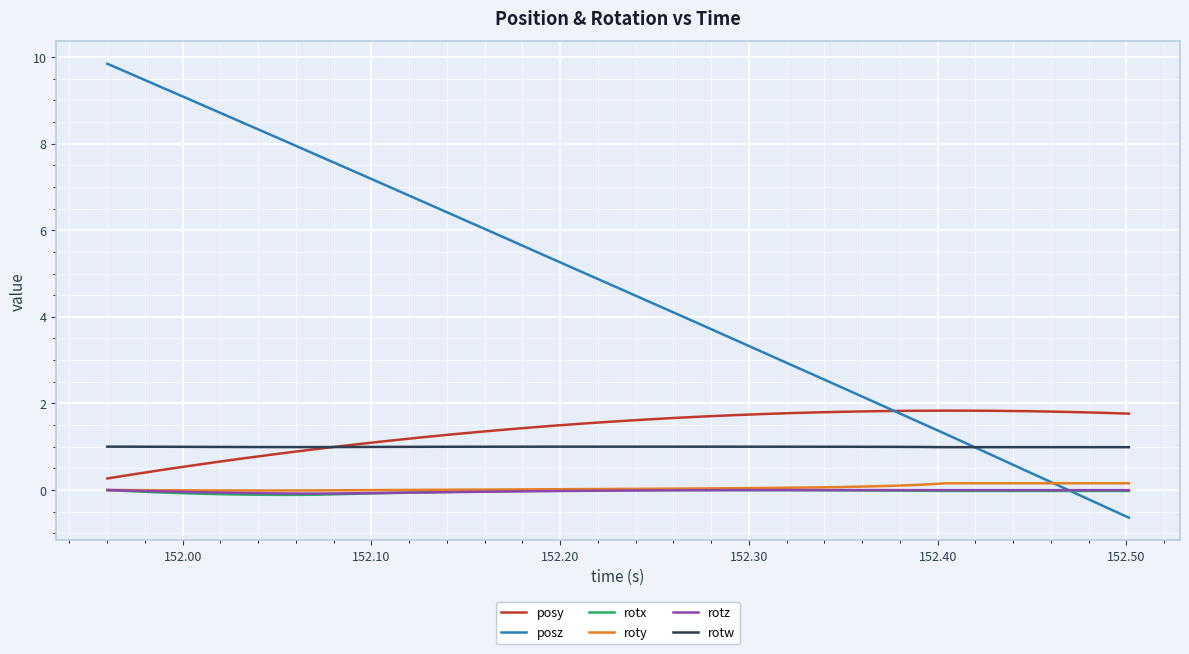

Which series has the largest range (max minus min)?

posz